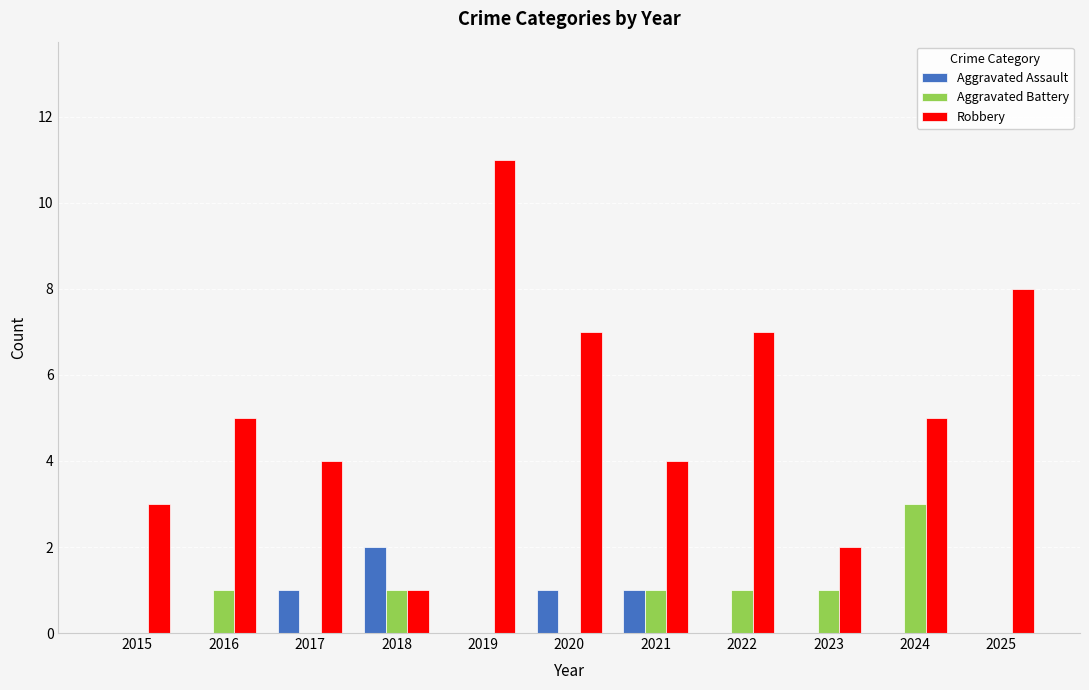

At which category is the sum across all series the highest?

2019